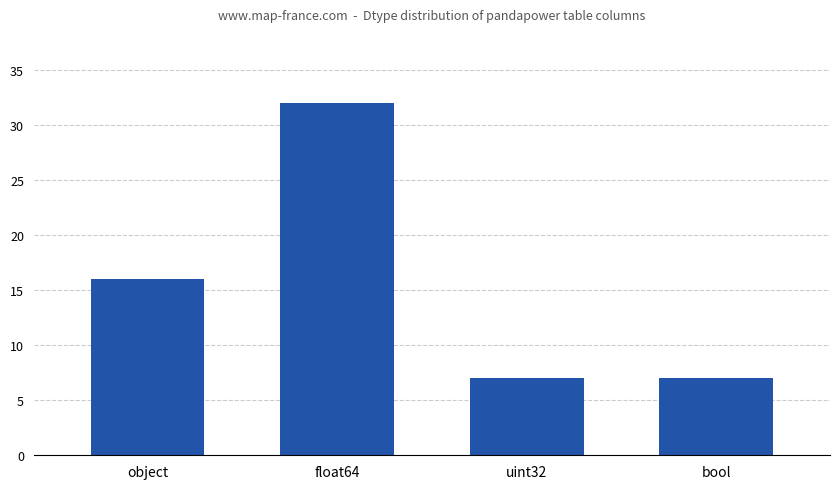

The value at object is 16. True or false?

True